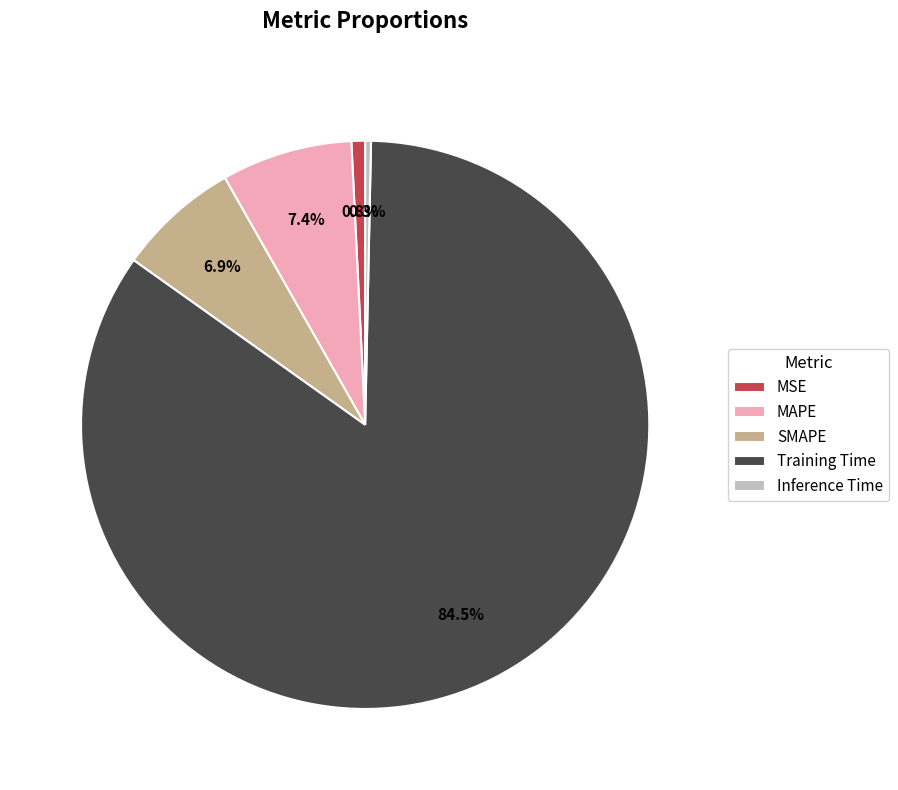

Is Training Time the majority of the pie?

Yes